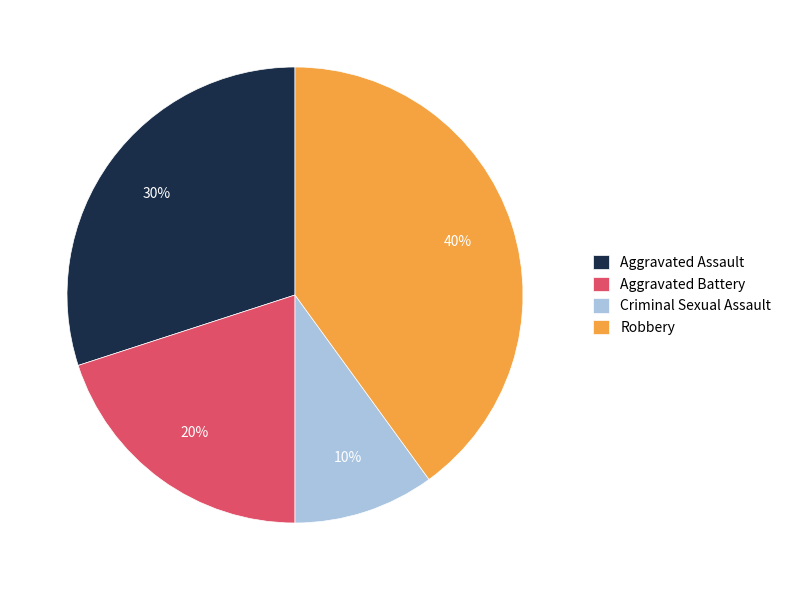

To the nearest percent, what is the difference between the largest and smallest slice percentages?

30%